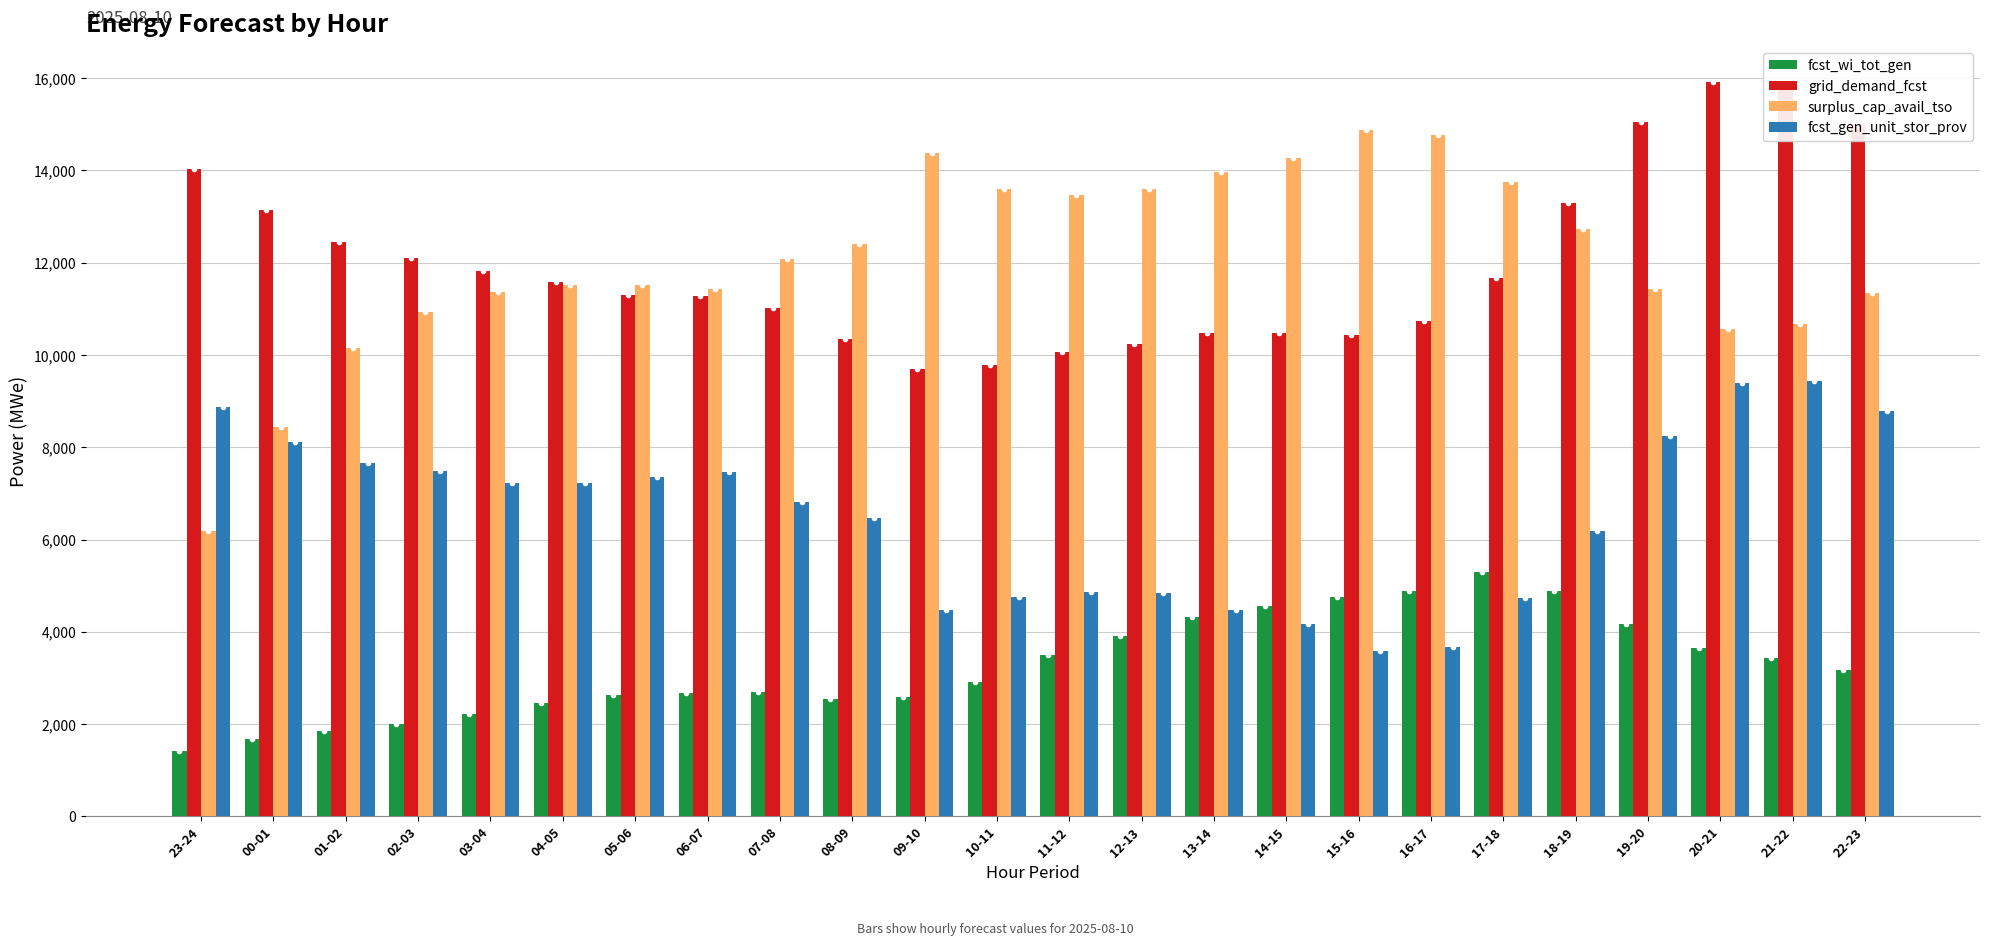

What is the difference between the highest and lowest values at 16-17?

11099